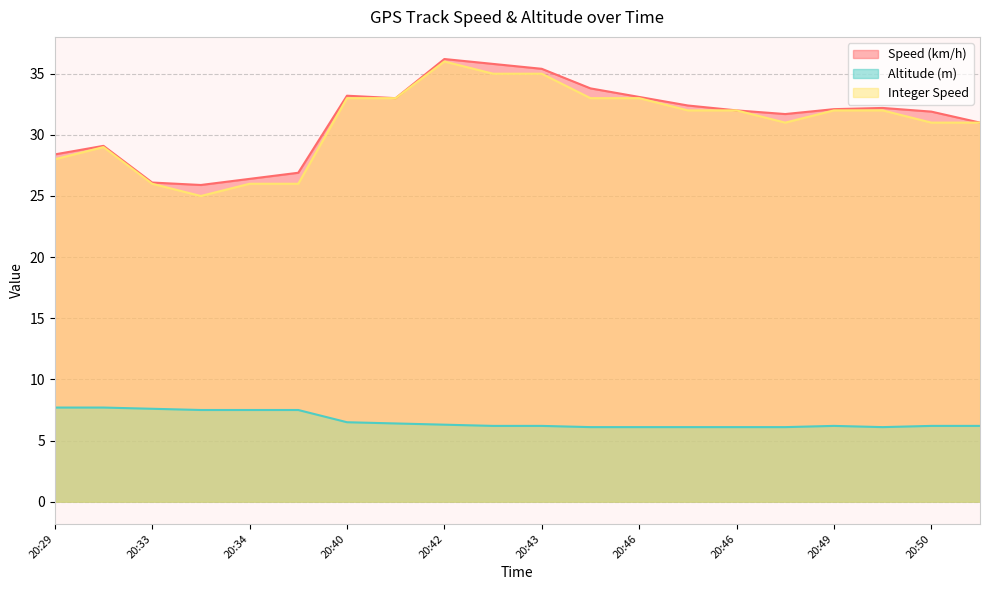

At which category is the sum across all series the highest?

20:42